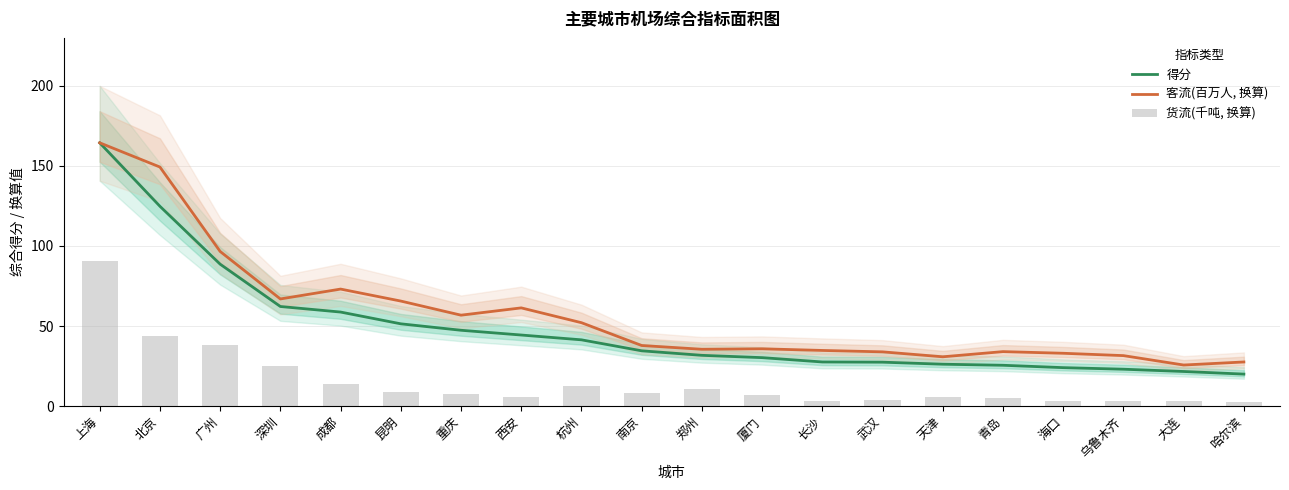

The value of 客流(百万人, 换算) at 长沙 is 34.8. True or false?

True